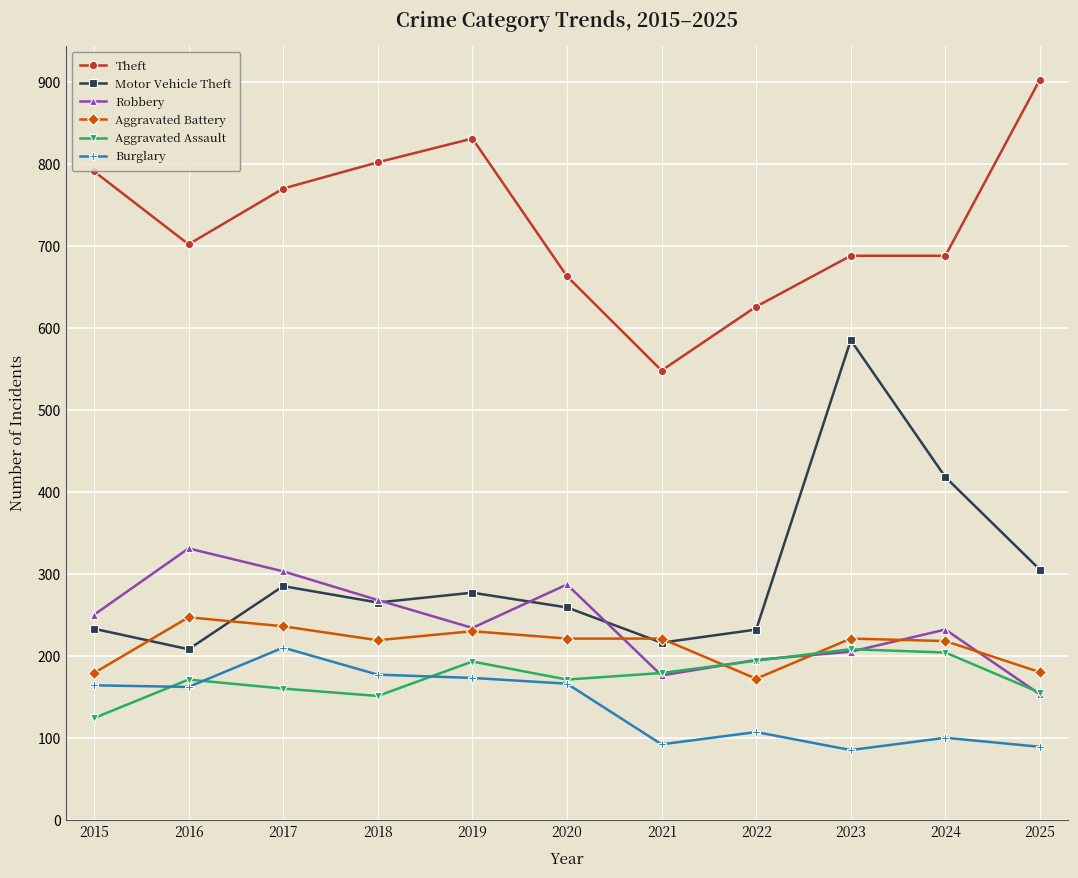

Between 2019 and 2022, which series saw the biggest shift?

Theft